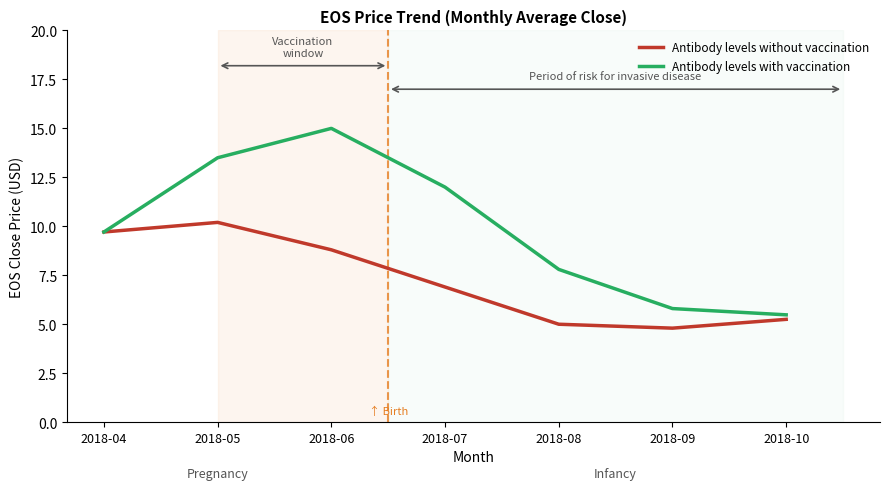

Rank the series by their average value, from lowest to highest.

Antibody levels without vaccination, Antibody levels with vaccination